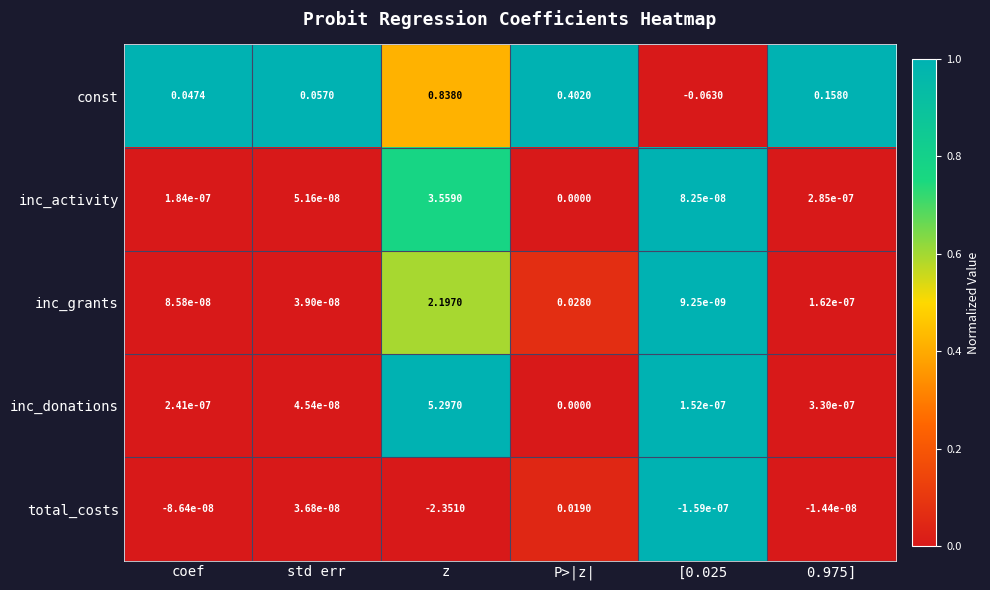

At which label does inc_activity reach its minimum?

P>|z|